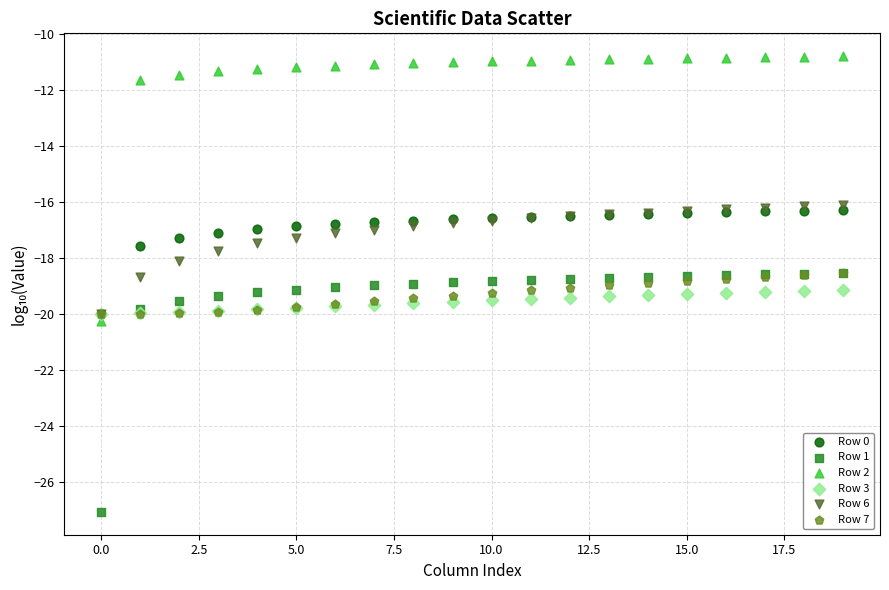

Which series contains the lowest Y value?

Row 1